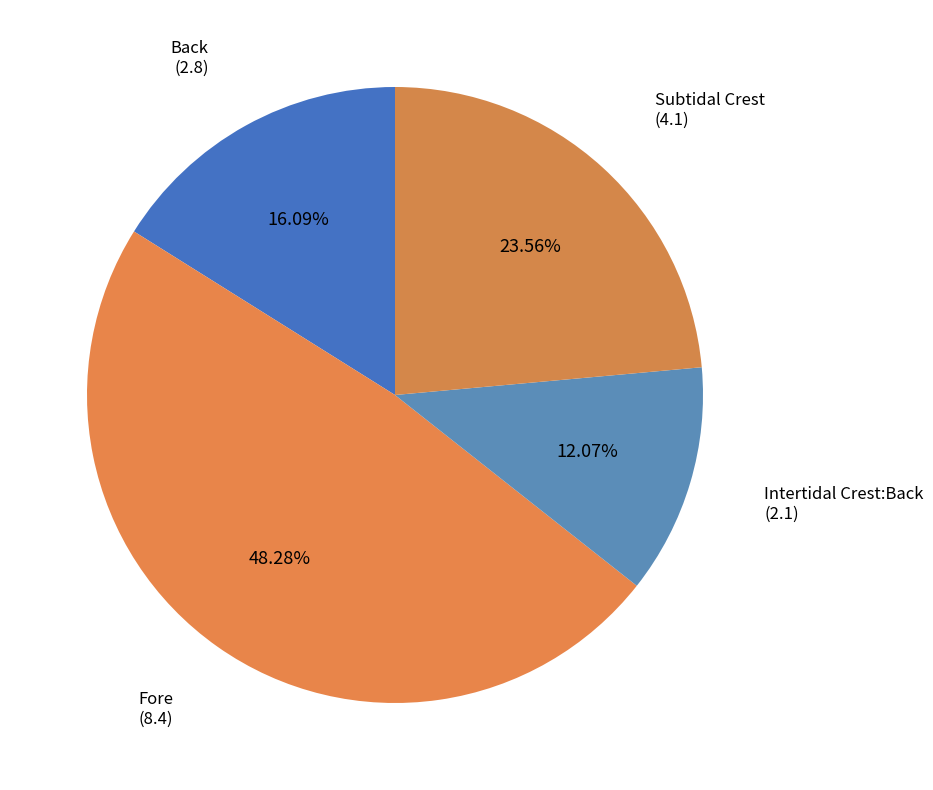

The Back slice represents 16% of the pie. True or false?

True